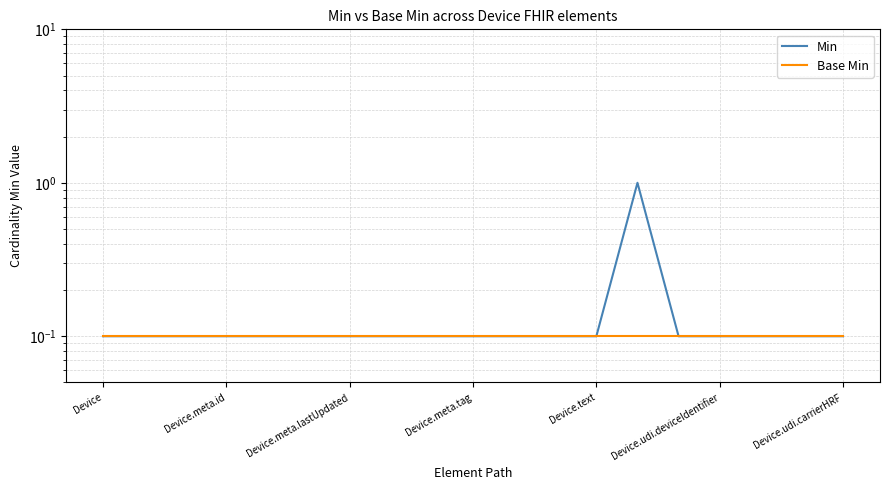

What is the label of the 2nd point from the left?

Device.meta.id